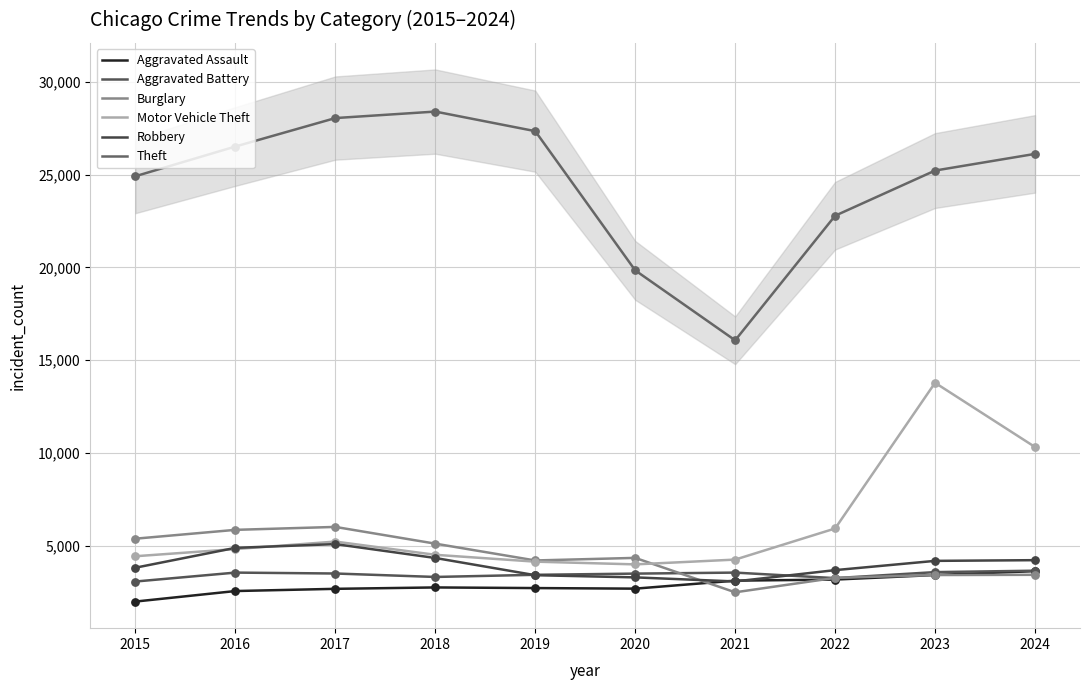

Is the value of Motor Vehicle Theft at 2022 greater than the value of Burglary at 2017?

No